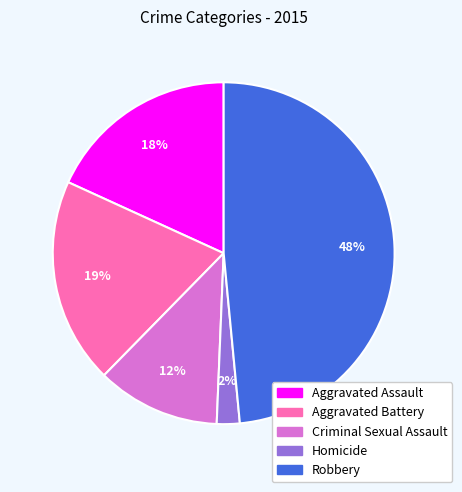

Approximately how many times larger is the value at Criminal Sexual Assault compared to Aggravated Battery?

0.6